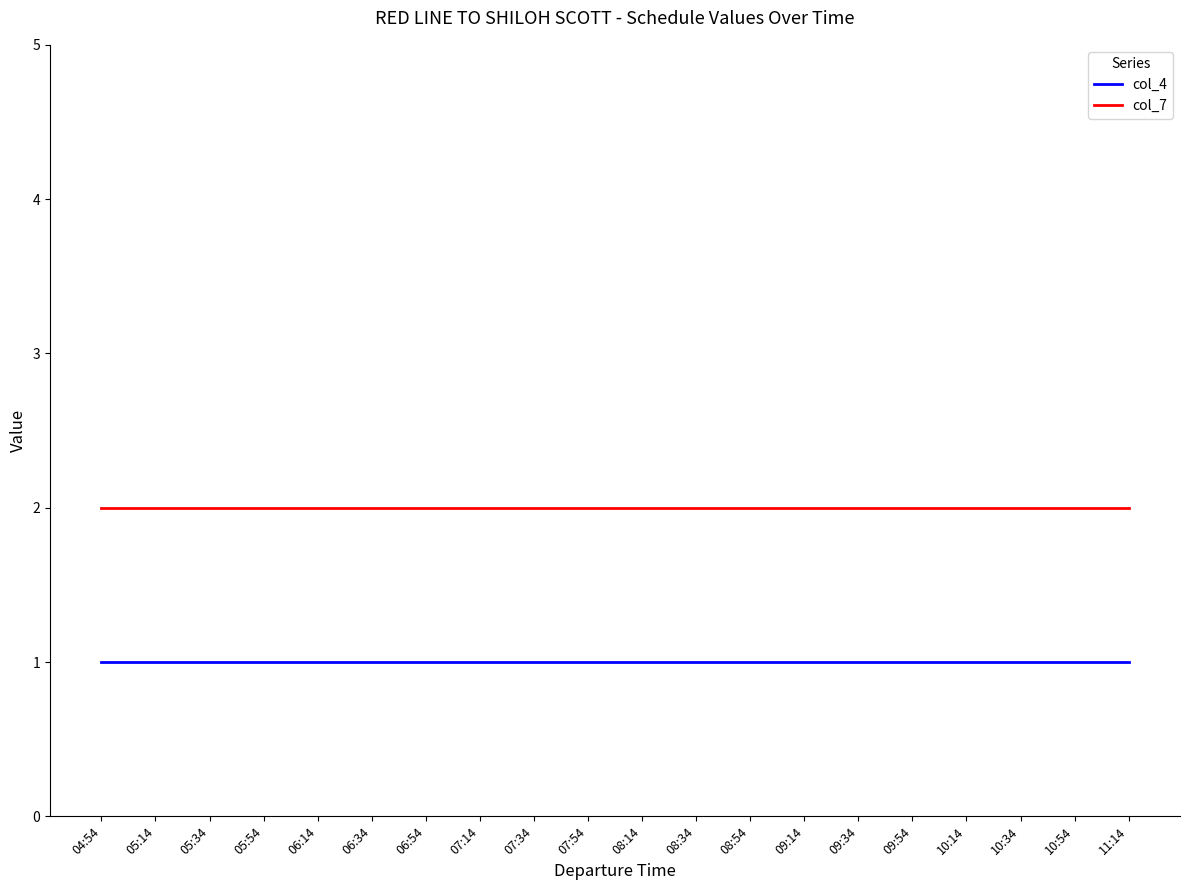

Rank the series by their average value, from highest to lowest.

col_7, col_4